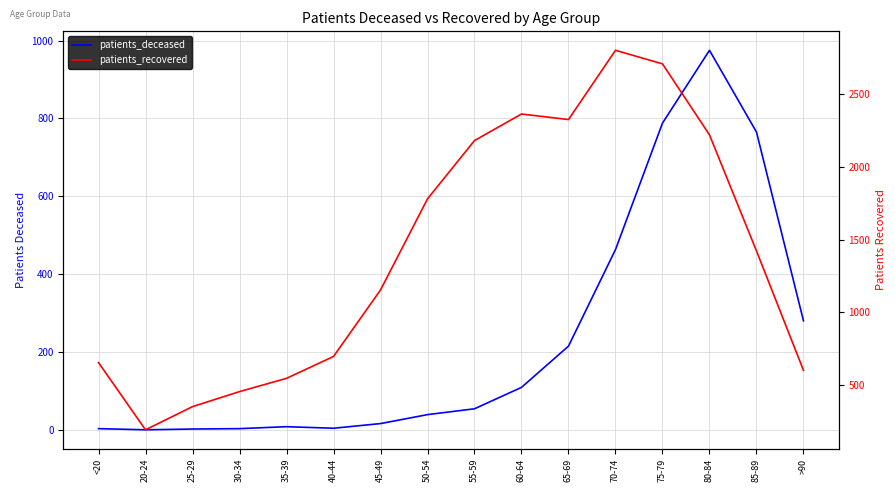

What is the total value across all series at 65-69?

2538